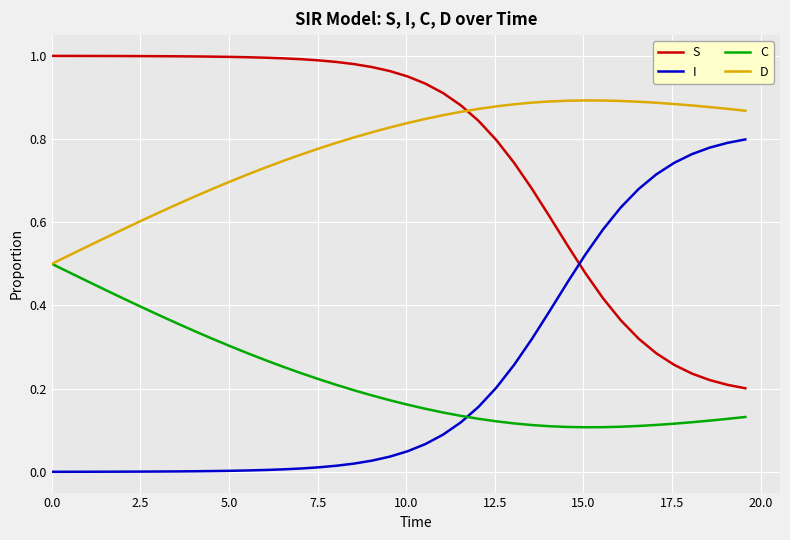

True or false: D and S cross at least once.

True